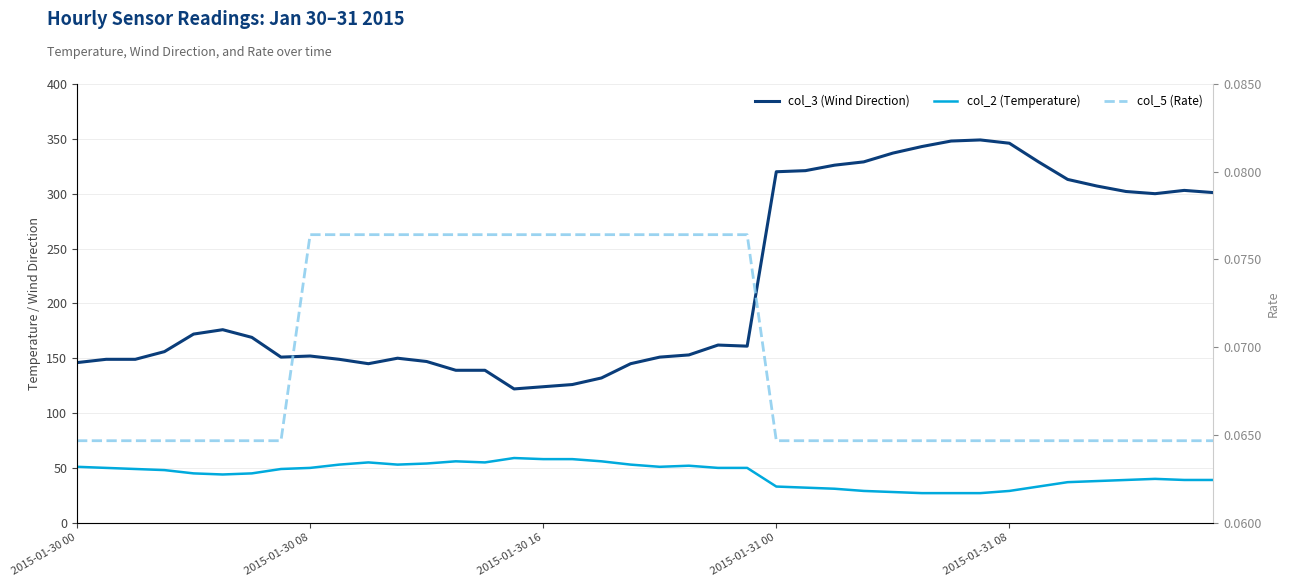

Reading left to right, extract all data points from this chart.

col_3 (Wind Direction): 146.0	149.0	149.0	156.0	172.0	176.0	169.0	151.0	152.0	149.0	145.0	150.0	147.0	139.0	139.0	122.0	124.0	126.0	132.0	145.0	151.0	153.0	162.0	161.0	320.0	321.0	326.0	329.0	337.0	343.0	348.0	349.0	346.0	329.0	313.0	307.0	302.0	300.0	303.0	301.0
col_2 (Temperature): 51.0	50.0	49.0	48.0	45.0	44.0	45.0	49.0	50.0	53.0	55.0	53.0	54.0	56.0	55.0	59.0	58.0	58.0	56.0	53.0	51.0	52.0	50.0	50.0	33.0	32.0	31.0	29.0	28.0	27.0	27.0	27.0	29.0	33.0	37.0	38.0	39.0	40.0	39.0	39.0
col_5 (Rate): 0.1	0.1	0.1	0.1	0.1	0.1	0.1	0.1	0.1	0.1	0.1	0.1	0.1	0.1	0.1	0.1	0.1	0.1	0.1	0.1	0.1	0.1	0.1	0.1	0.1	0.1	0.1	0.1	0.1	0.1	0.1	0.1	0.1	0.1	0.1	0.1	0.1	0.1	0.1	0.1